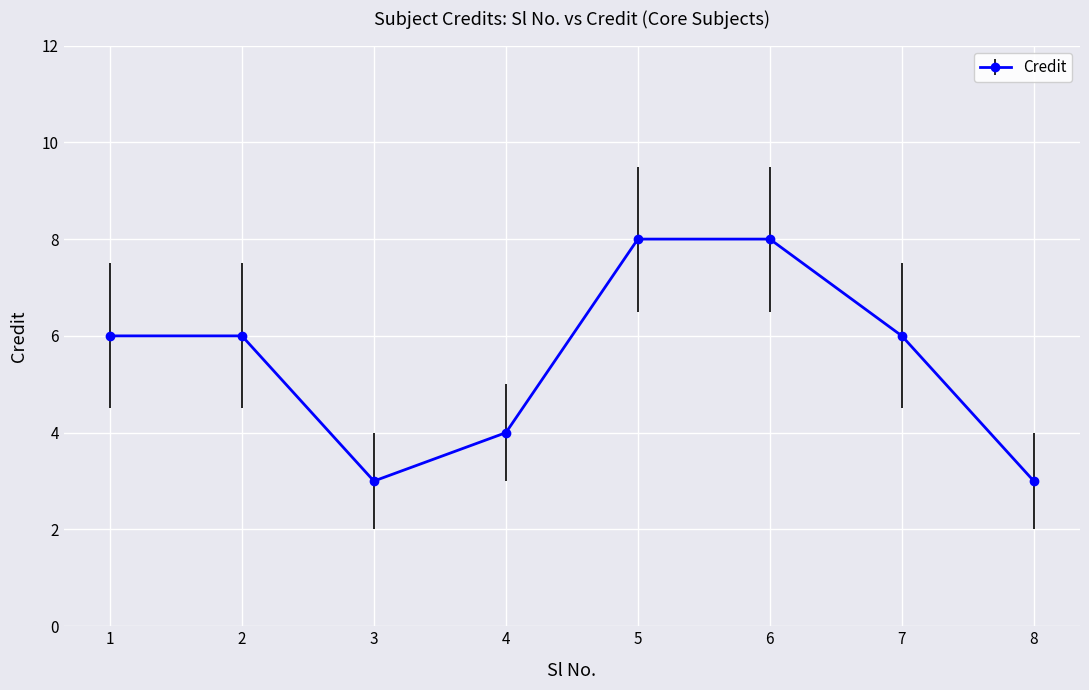

What is the change in value from 1 to 3?

-3